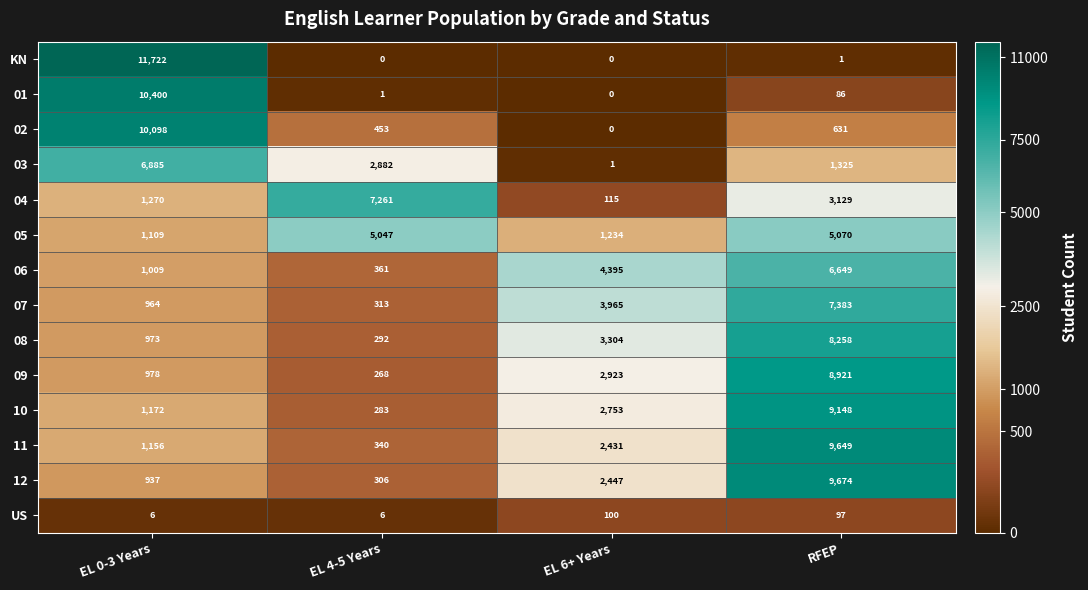

Which label corresponds to the largest value in the chart?

EL 0-3 Years